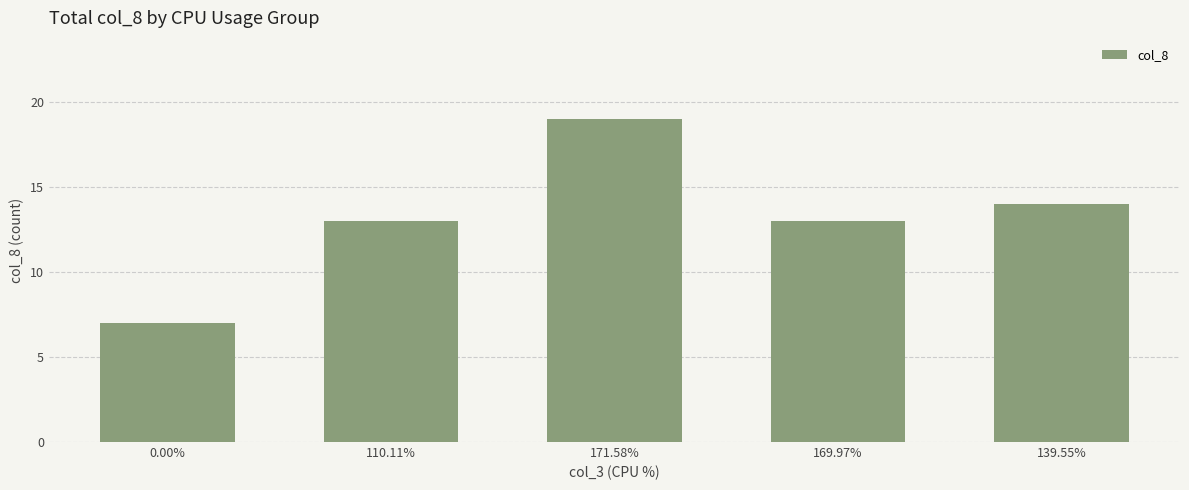

Is it true that the value at 0.00% is 7?

True